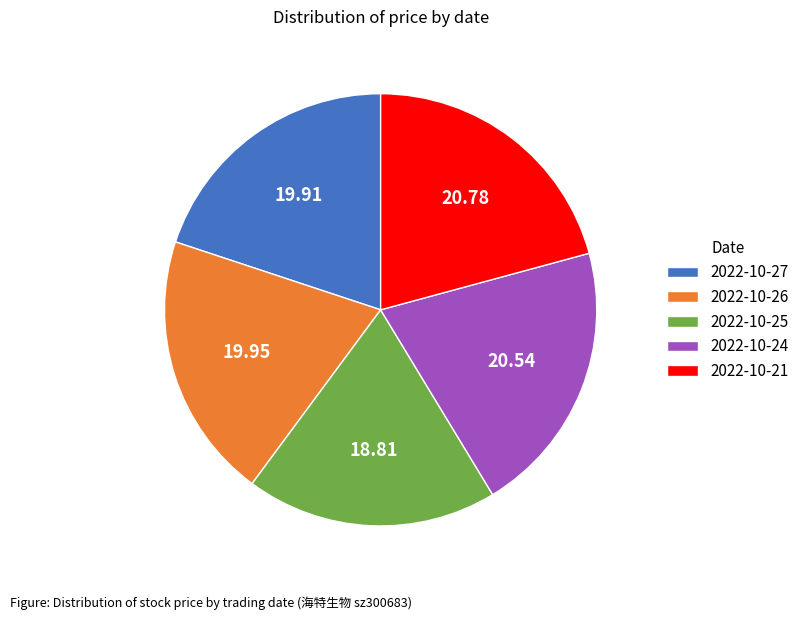

Which has a higher value, 2022-10-26 or 2022-10-24?

2022-10-24